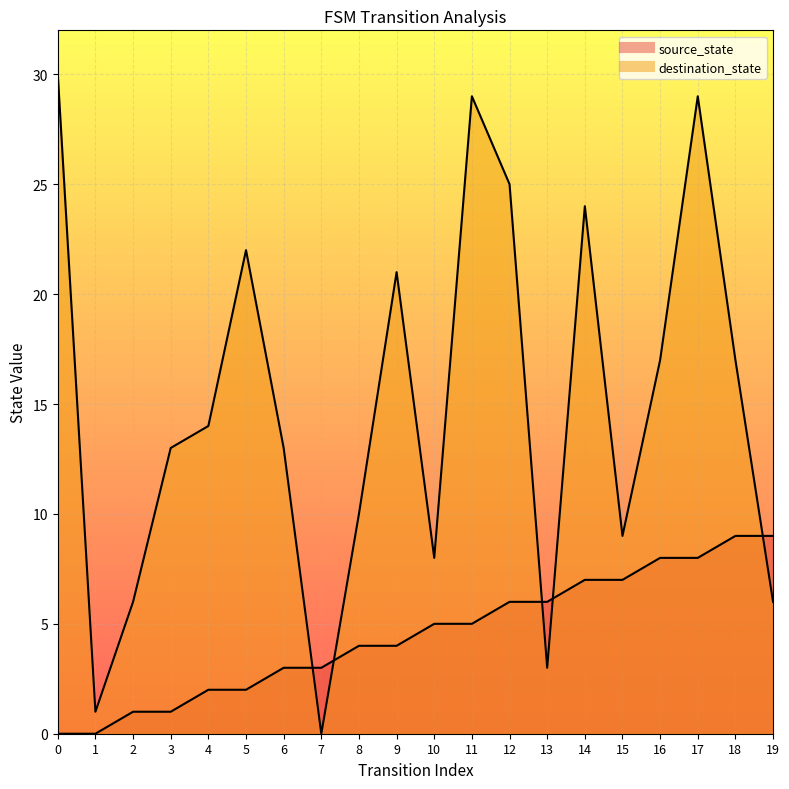

Does the chart display data point markers on the line(s)?

No